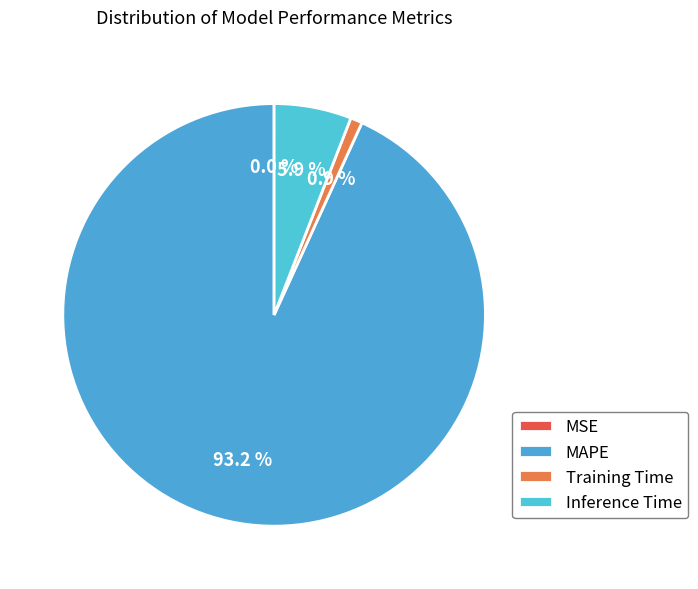

To the nearest percent, what is the combined percentage of Training Time and MAPE?

94%